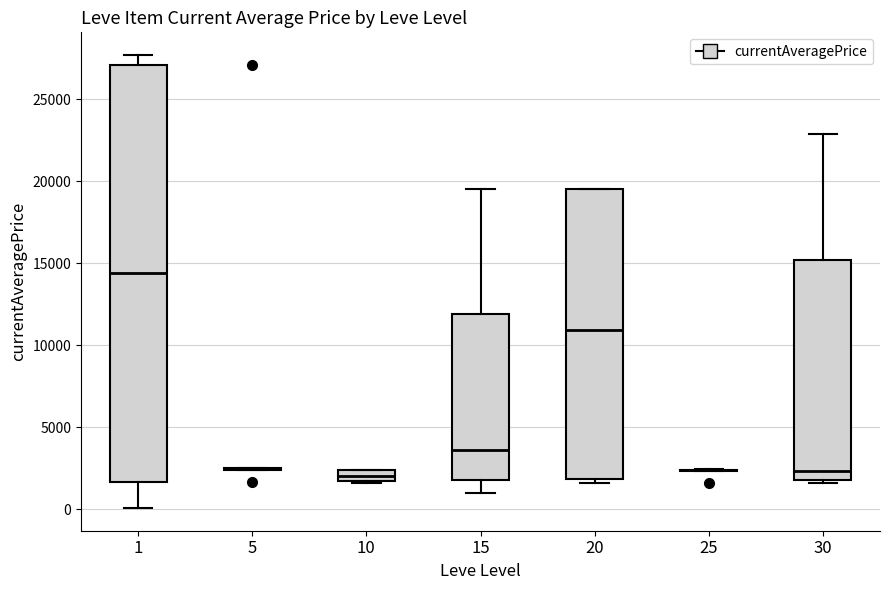

Where does the upper whisker of the box at x = 15 end on the y-axis? The values are not printed on the chart, so give them approximately, as read against the axis.

19500